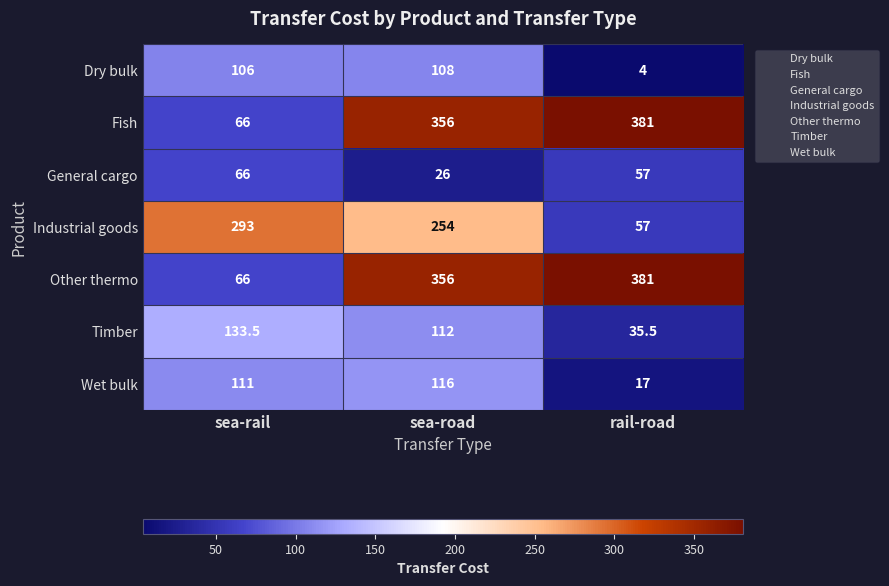

Reading right to left, what are all the values shown in this chart?

Dry bulk: rail-road=4.0	sea-road=108.0	sea-rail=106.0
Fish: rail-road=381.0	sea-road=356.0	sea-rail=66.0
General cargo: rail-road=57.0	sea-road=26.0	sea-rail=66.0
Industrial goods: rail-road=57.0	sea-road=254.0	sea-rail=293.0
Other thermo: rail-road=381.0	sea-road=356.0	sea-rail=66.0
Timber: rail-road=35.5	sea-road=112.0	sea-rail=133.5
Wet bulk: rail-road=17.0	sea-road=116.0	sea-rail=111.0